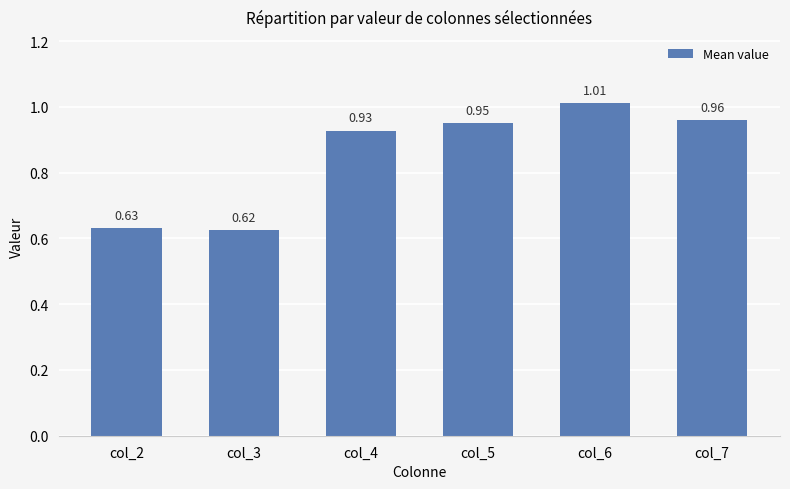

Rank the categories by value from highest to lowest.

col_6, col_7, col_5, col_4, col_2, col_3